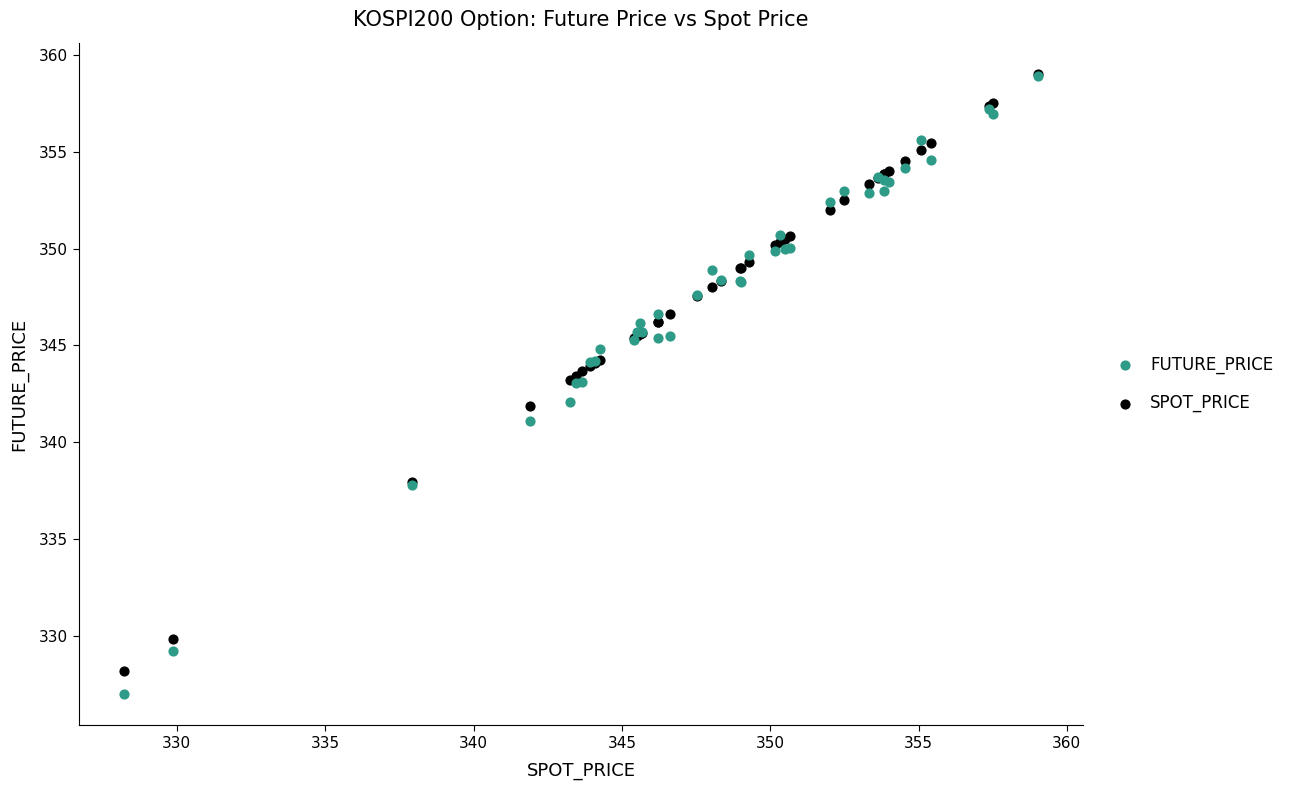

Which series has the widest spread of Y values?

FUTURE_PRICE